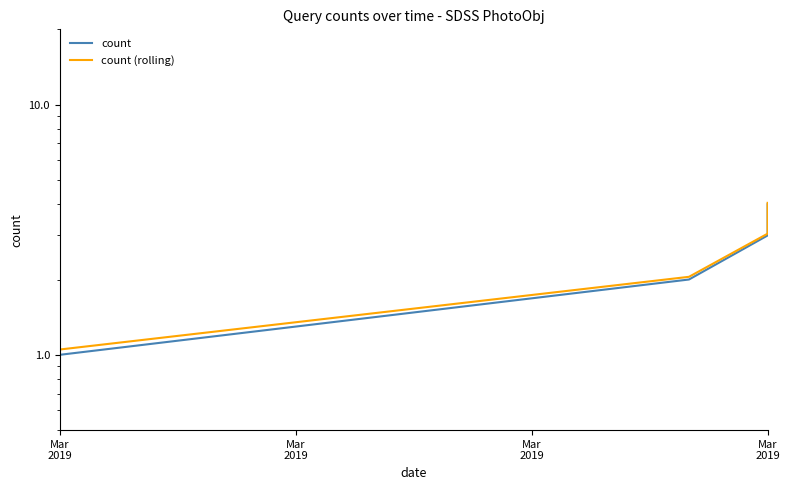

True or false: count and count (rolling) intersect in this chart.

False